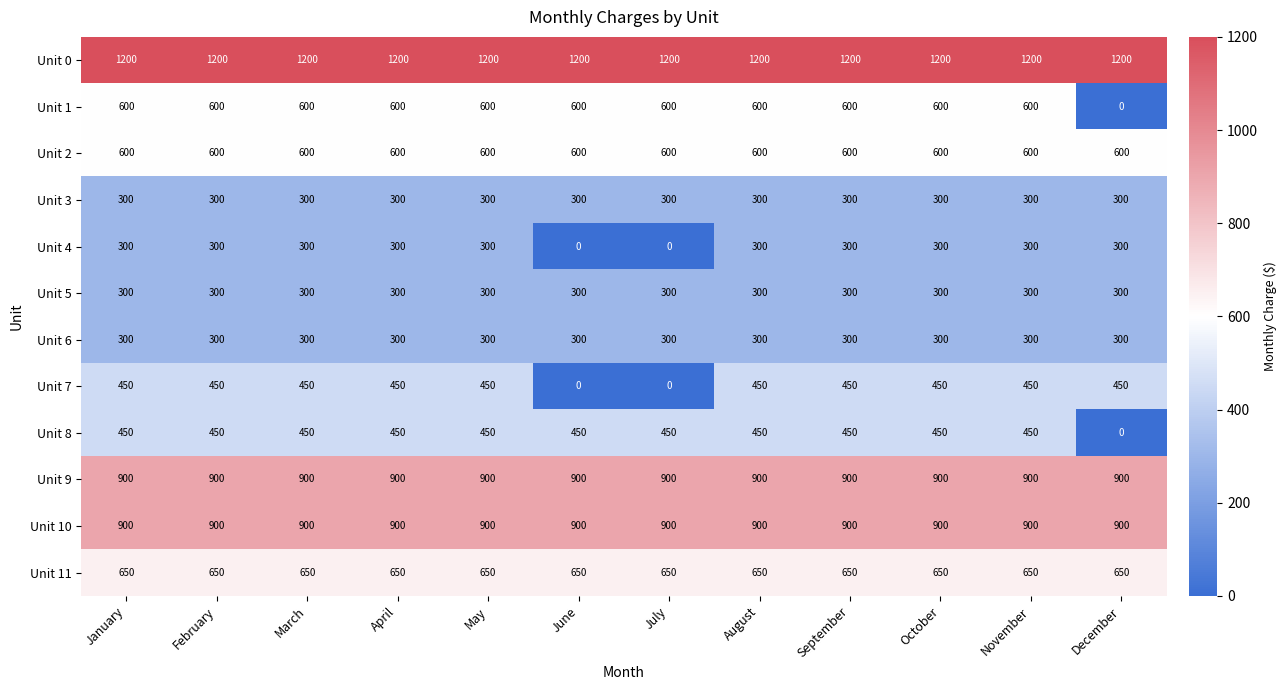

What is the minimum value for Unit 9?

900